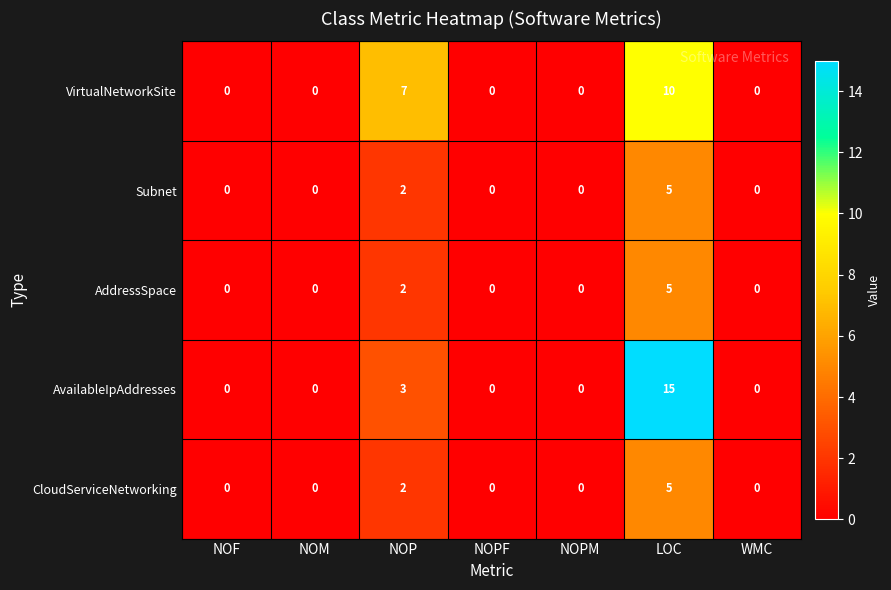

Count the VirtualNetworkSite values in the range 0 to 7.

6